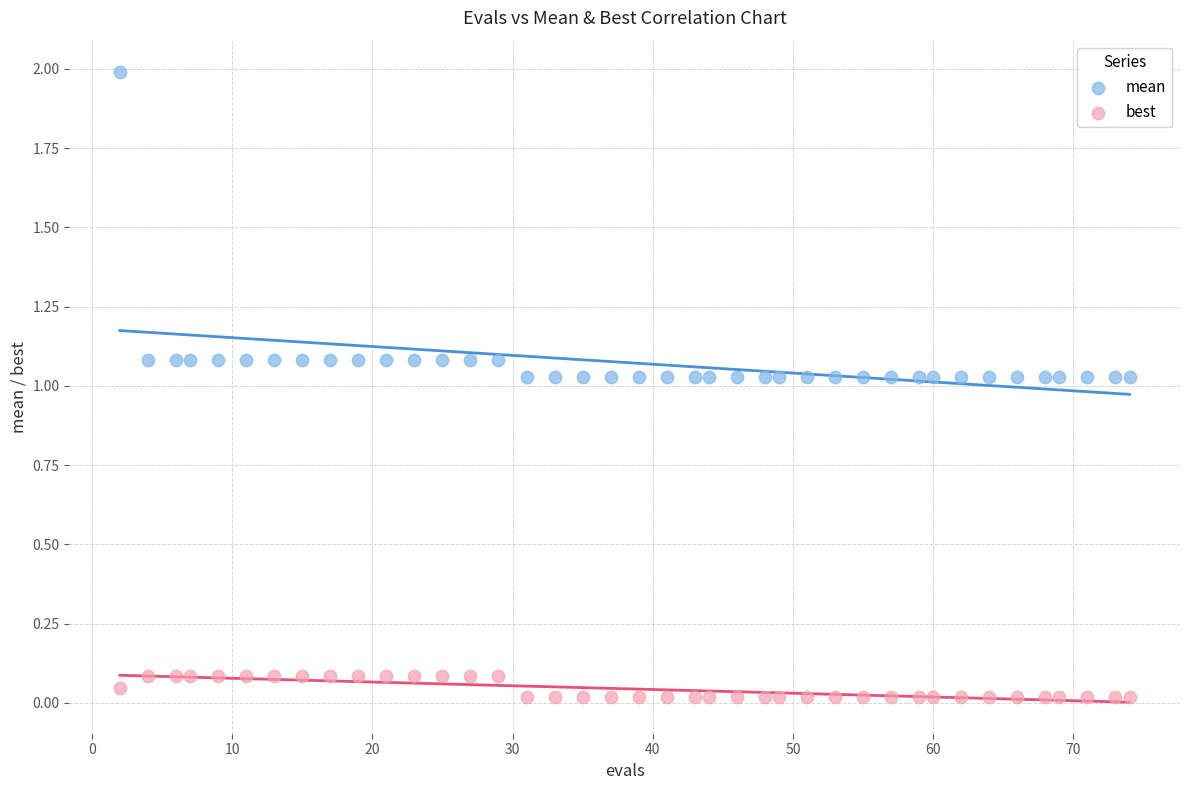

Which series has the largest Y range (max minus min)?

mean